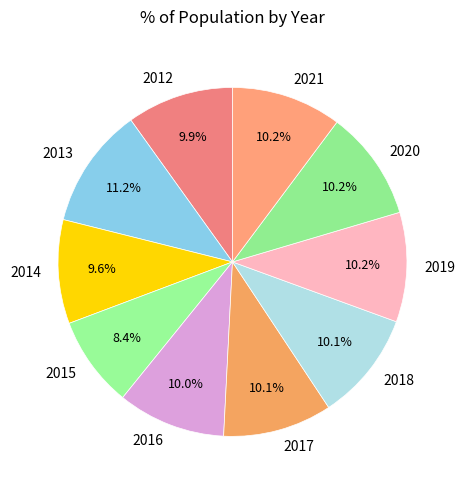

Is there a majority slice in this chart?

No